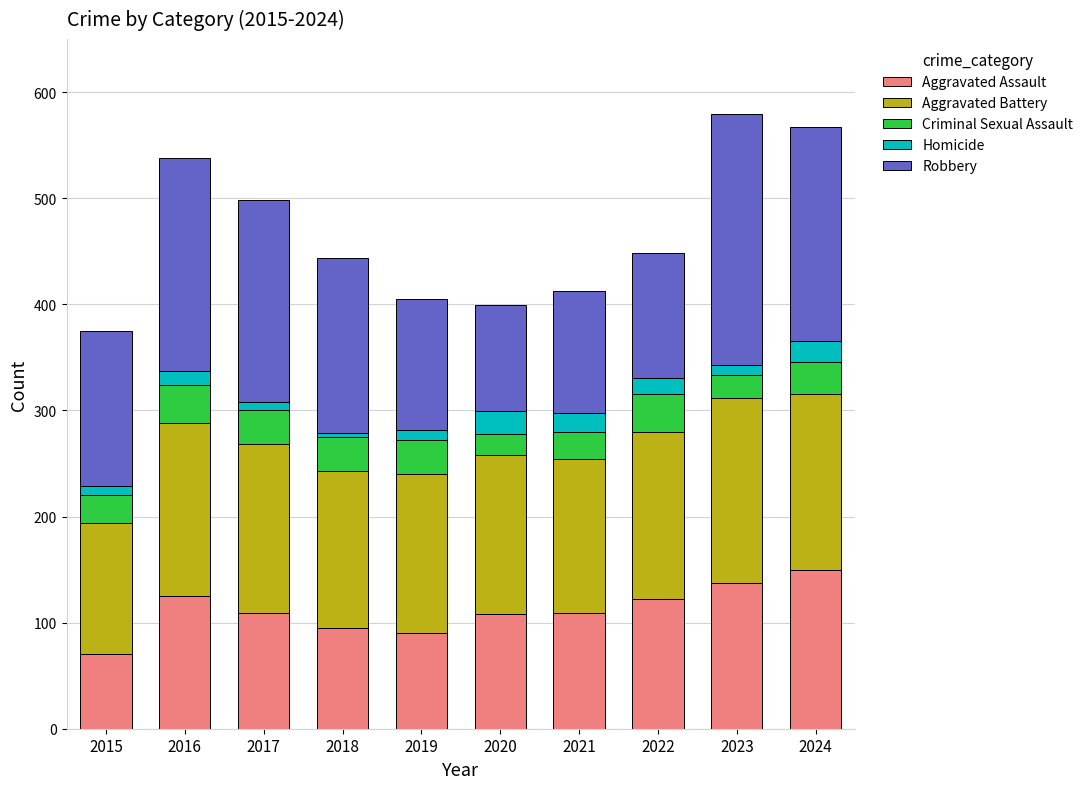

What is the total value across all series at 2016?

538